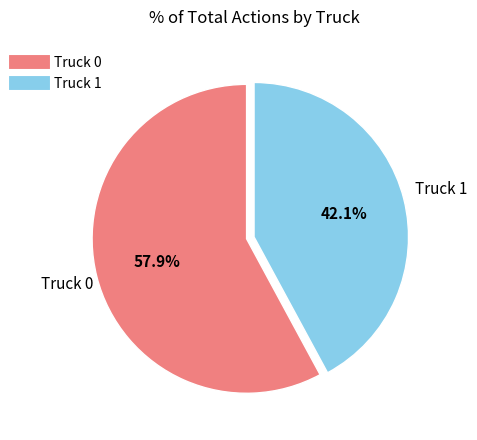

Is there a majority slice in this chart?

Yes